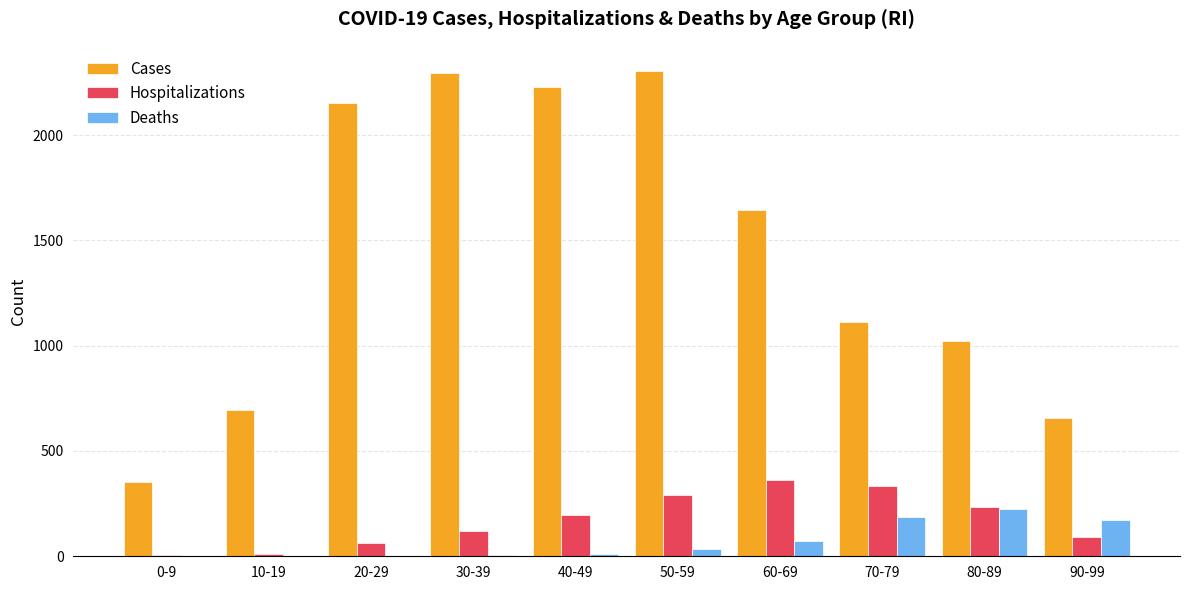

The value of Deaths at 0-9 is 0. True or false?

True